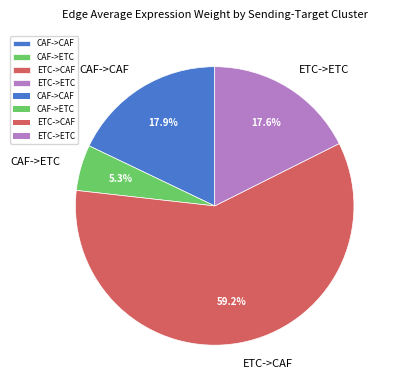

The CAF->ETC slice represents 1% of the pie. True or false?

False